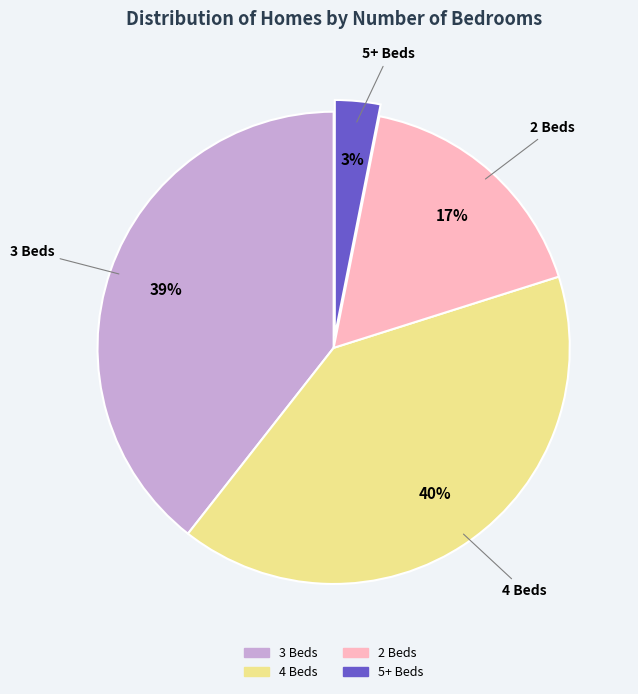

Which slice is the largest?

4 Beds